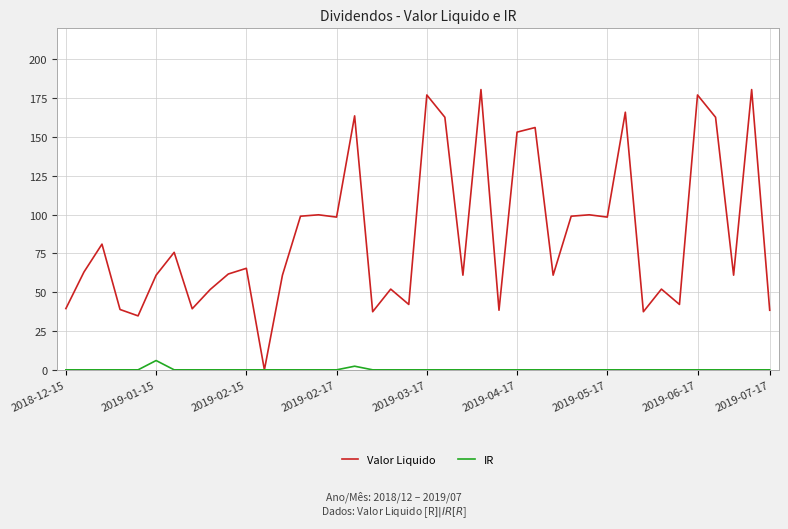

Which series has the largest range (max minus min)?

Valor Liquido